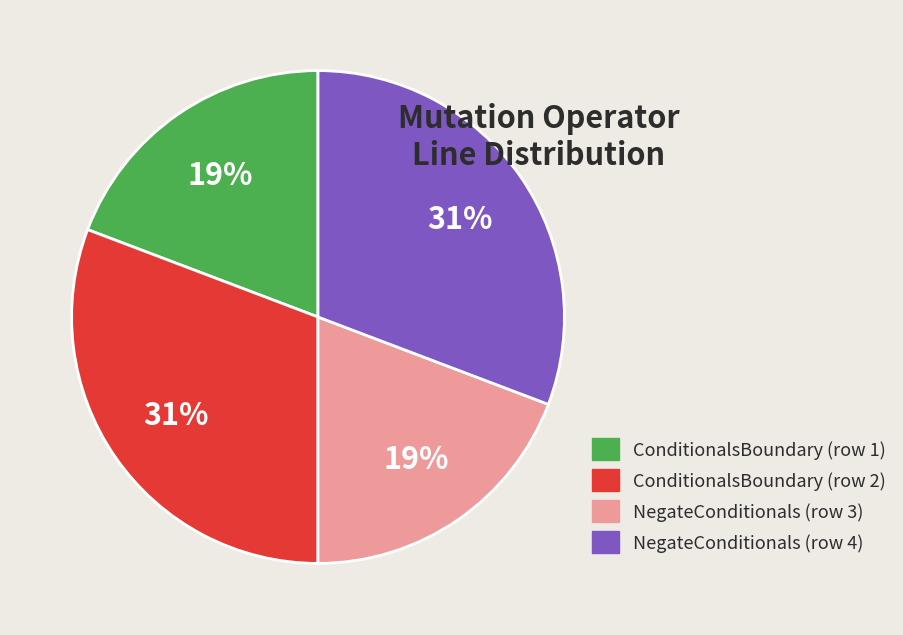

Between ConditionalsBoundary (row 1) and ConditionalsBoundary (row 2), which is larger?

ConditionalsBoundary (row 2)